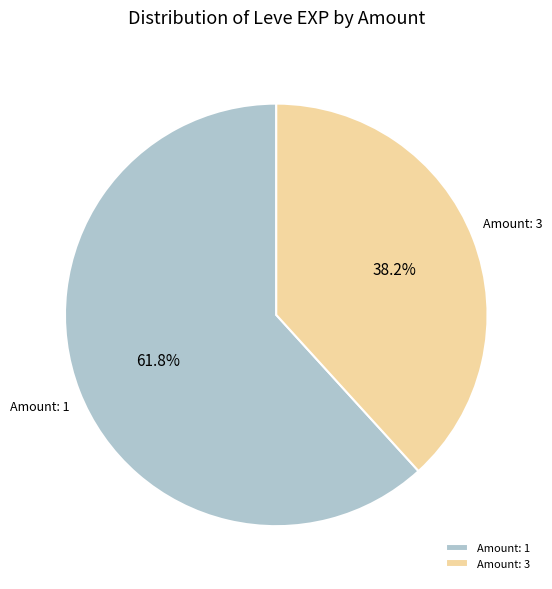

How many segments does this pie chart have?

2